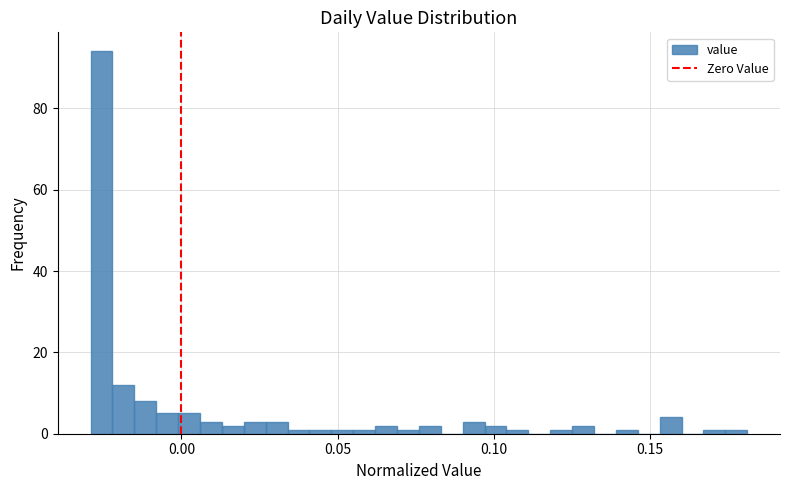

Read against the x-axis, roughly where is the centre of the tallest bar?

-0.025